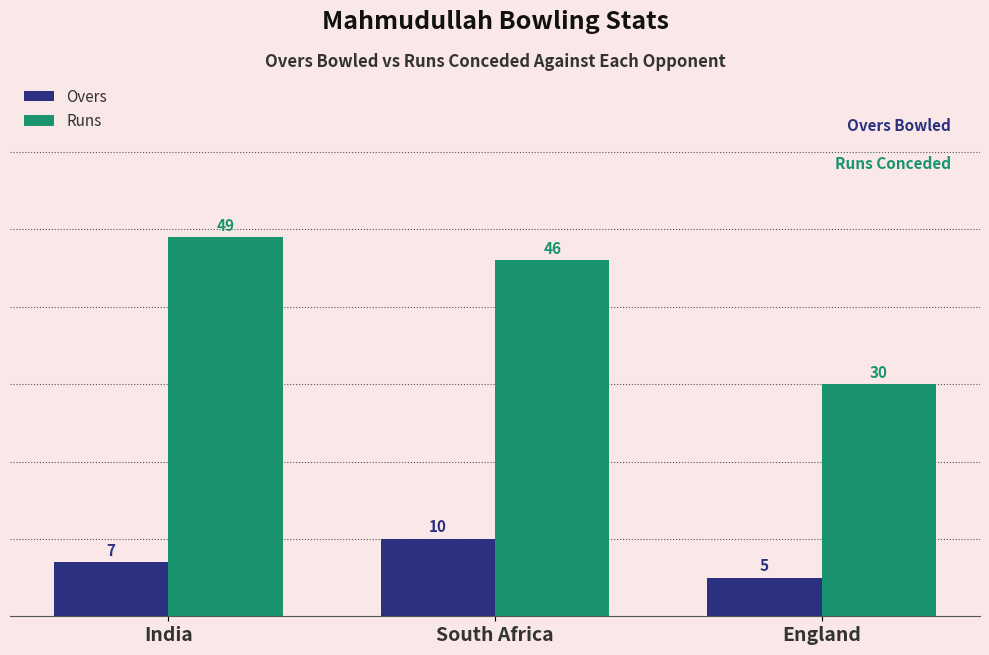

Read the Overs value at India.

7